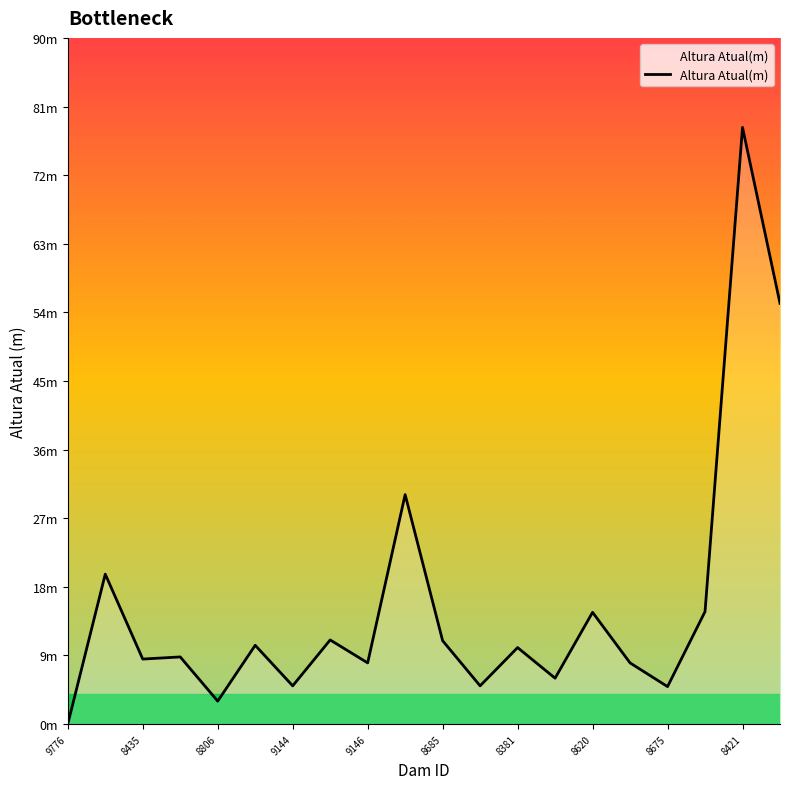

Does the chart have visible grid lines?

No